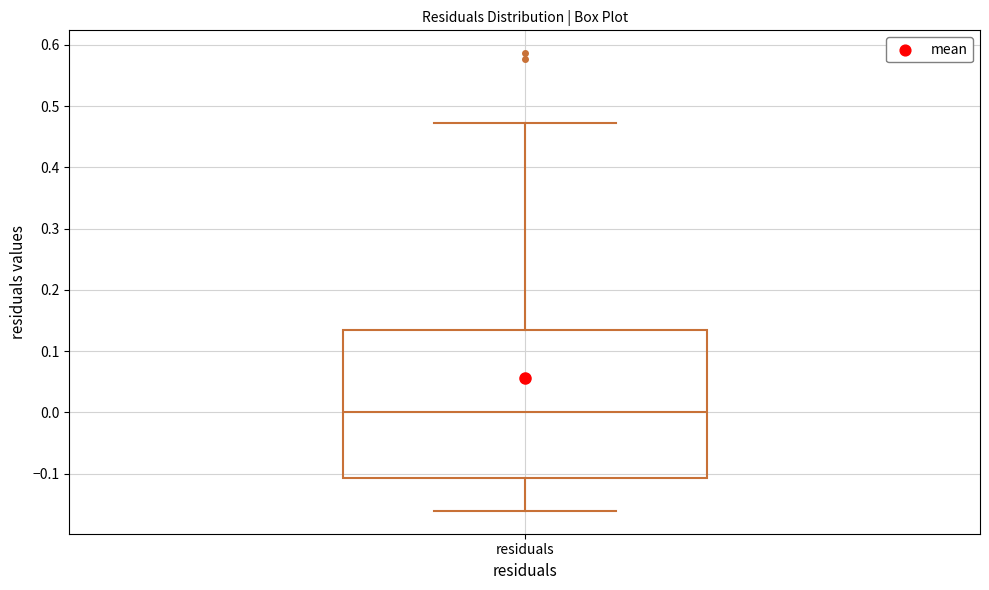

Where does the median line of the box for residuals sit on the y-axis? The values are not printed on the chart, so give them approximately, as read against the axis.

0.00